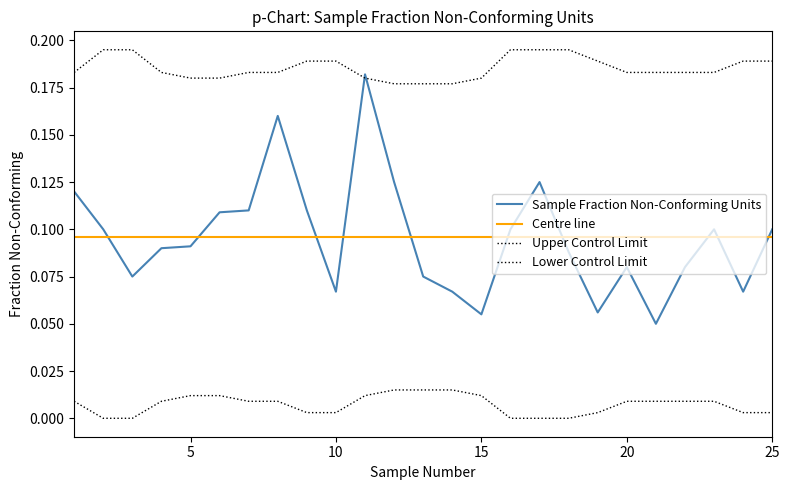

True or false: Lower Control Limit and Upper Control Limit intersect in this chart.

False